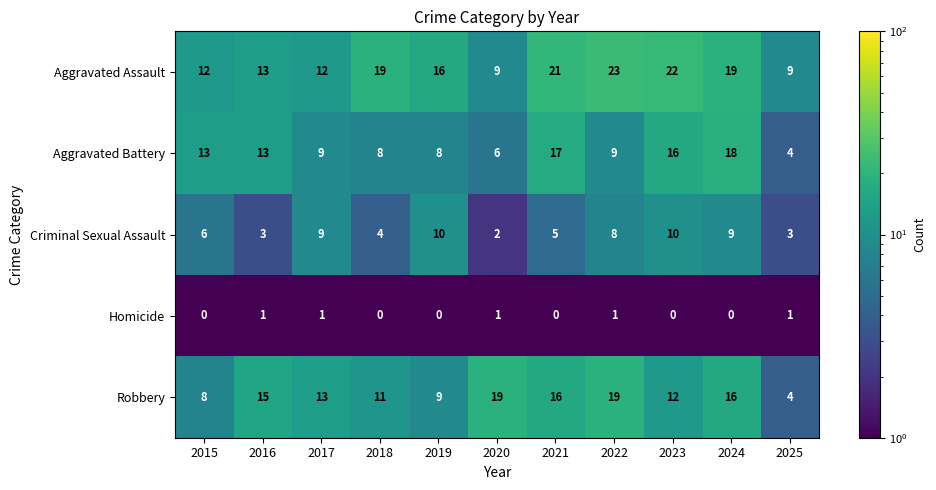

Which series has the largest total across all categories?

Aggravated Assault